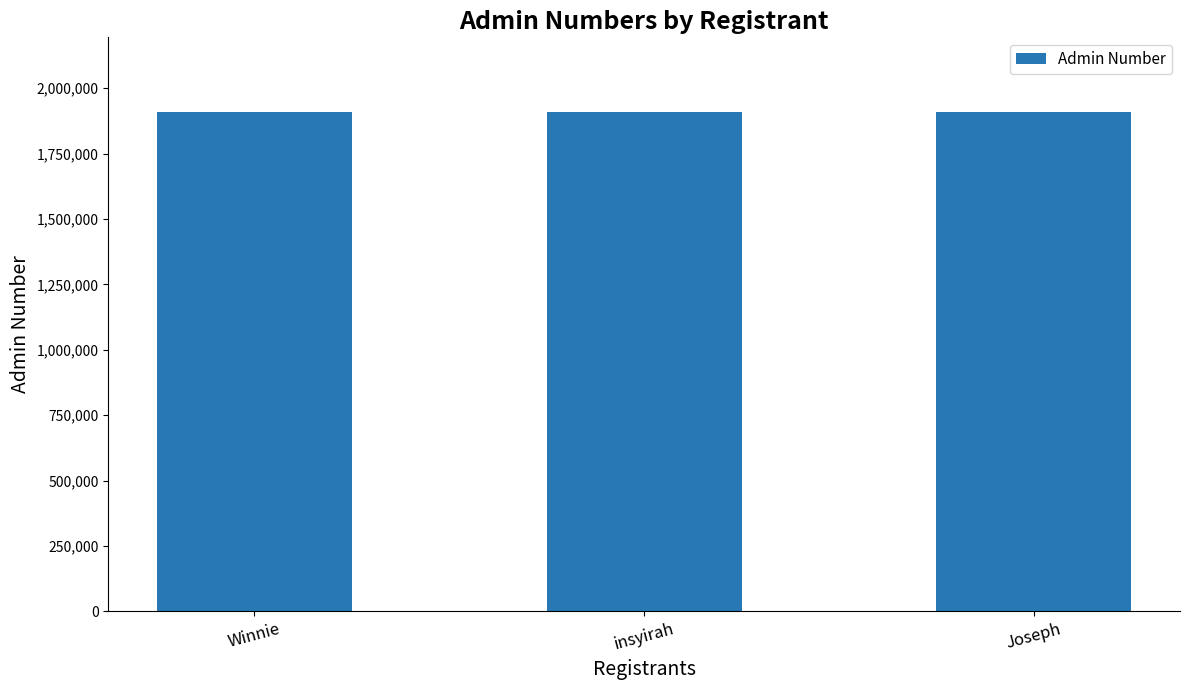

Read the value at insyirah, to the nearest 10.

1907630